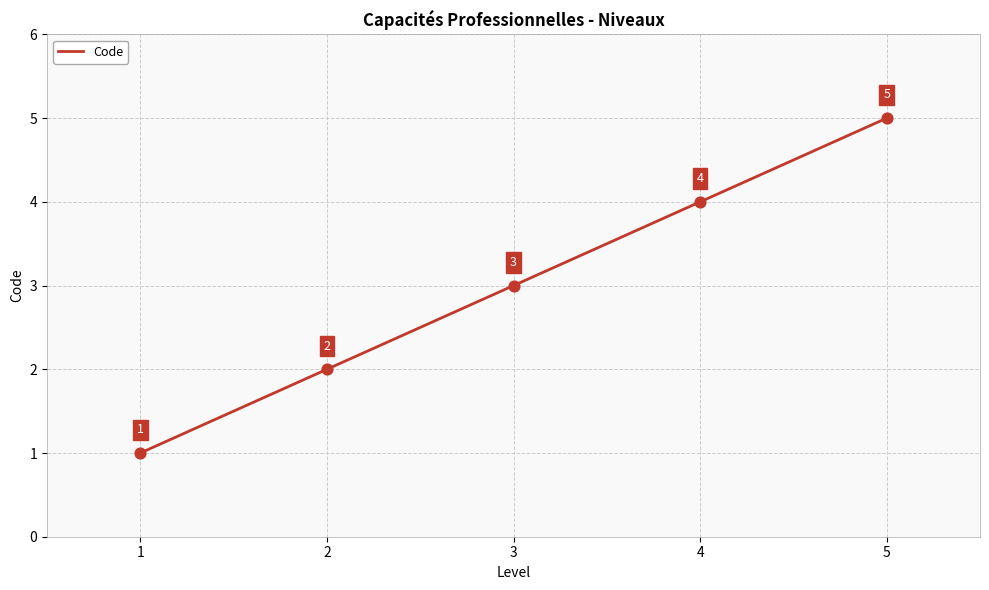

Which has a higher value, 1 or 3?

3